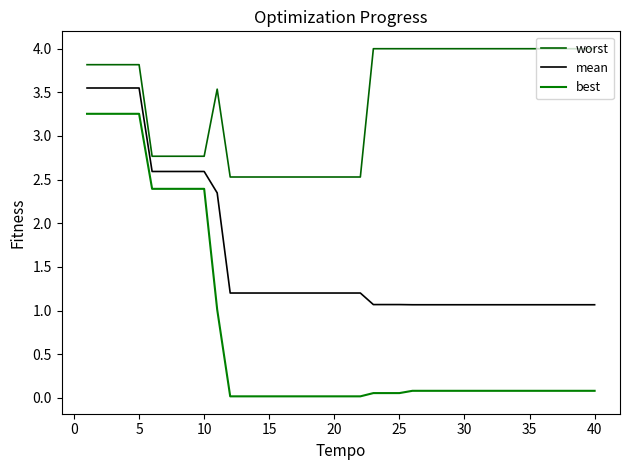

At how many categories does at least one series exceed 1?

40